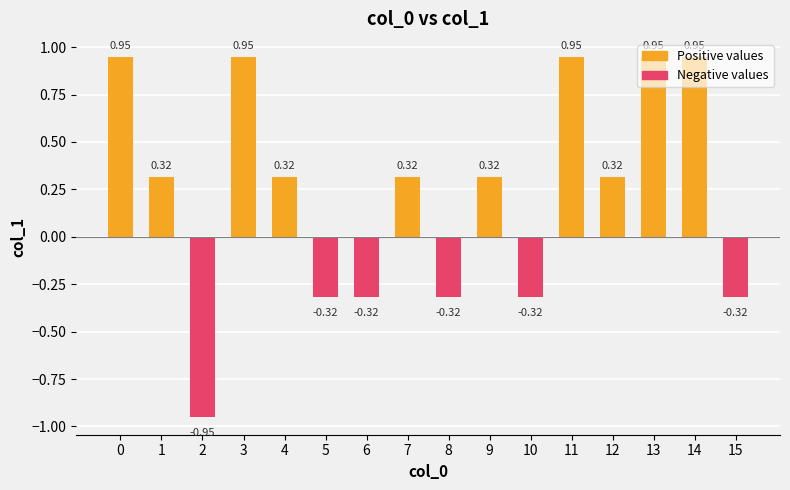

Reading right to left, what are all the values shown in this chart?

Positive values: 15=0.0	14=0.9	13=0.9	12=0.3	11=0.9	10=0.0	9=0.3	8=0.0	7=0.3	6=0.0	5=0.0	4=0.3	3=0.9	2=0.0	1=0.3	0=0.9
Negative values: 15=-0.3	14=0.0	13=0.0	12=0.0	11=0.0	10=-0.3	9=0.0	8=-0.3	7=0.0	6=-0.3	5=-0.3	4=0.0	3=0.0	2=-0.9	1=0.0	0=0.0